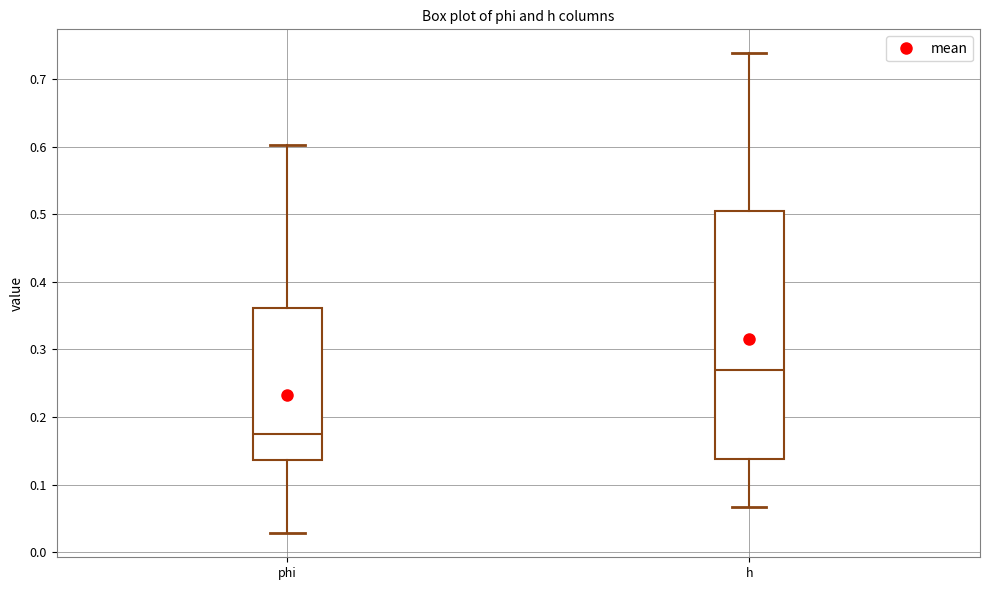

Where does the lower whisker of the box for phi end on the y-axis? The values are not printed on the chart, so give them approximately, as read against the axis.

0.03